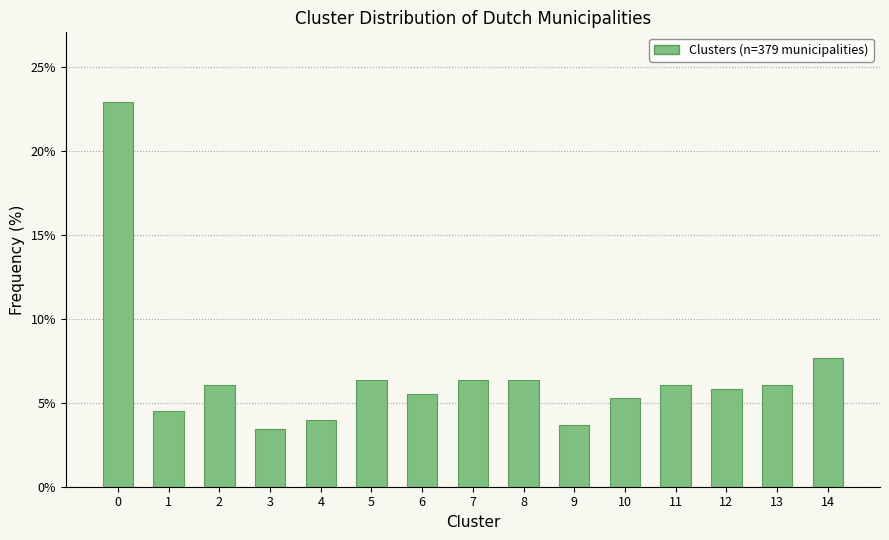

Reading left to right, transcribe all the data shown in this chart.

0=23.0	1=4.5	2=6.1	3=3.4	4=4.0	5=6.3	6=5.5	7=6.3	8=6.3	9=3.7	10=5.3	11=6.1	12=5.8	13=6.1	14=7.7